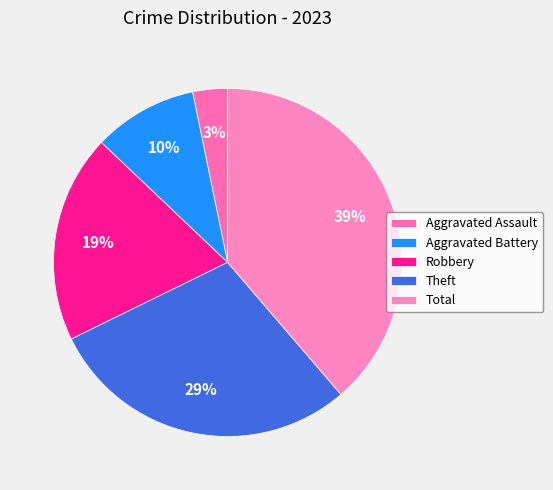

The Theft slice represents 24% of the pie. True or false?

False